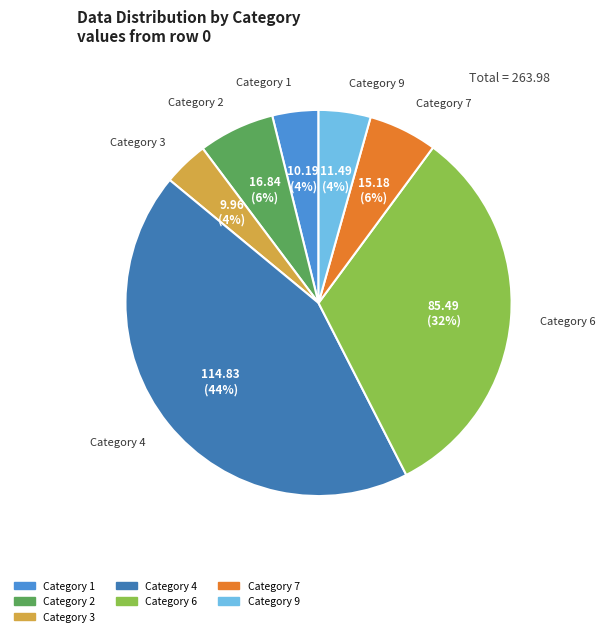

To the nearest percent, what is the average slice percentage?

14%